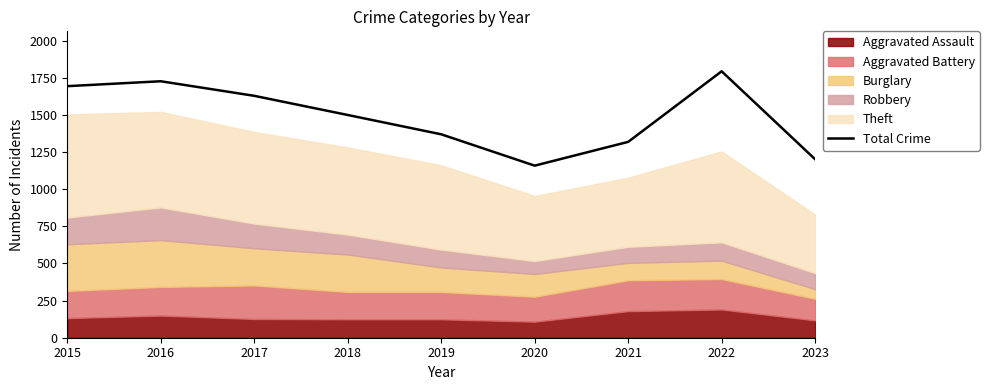

Read the value at 2018, to the nearest 50.

1500